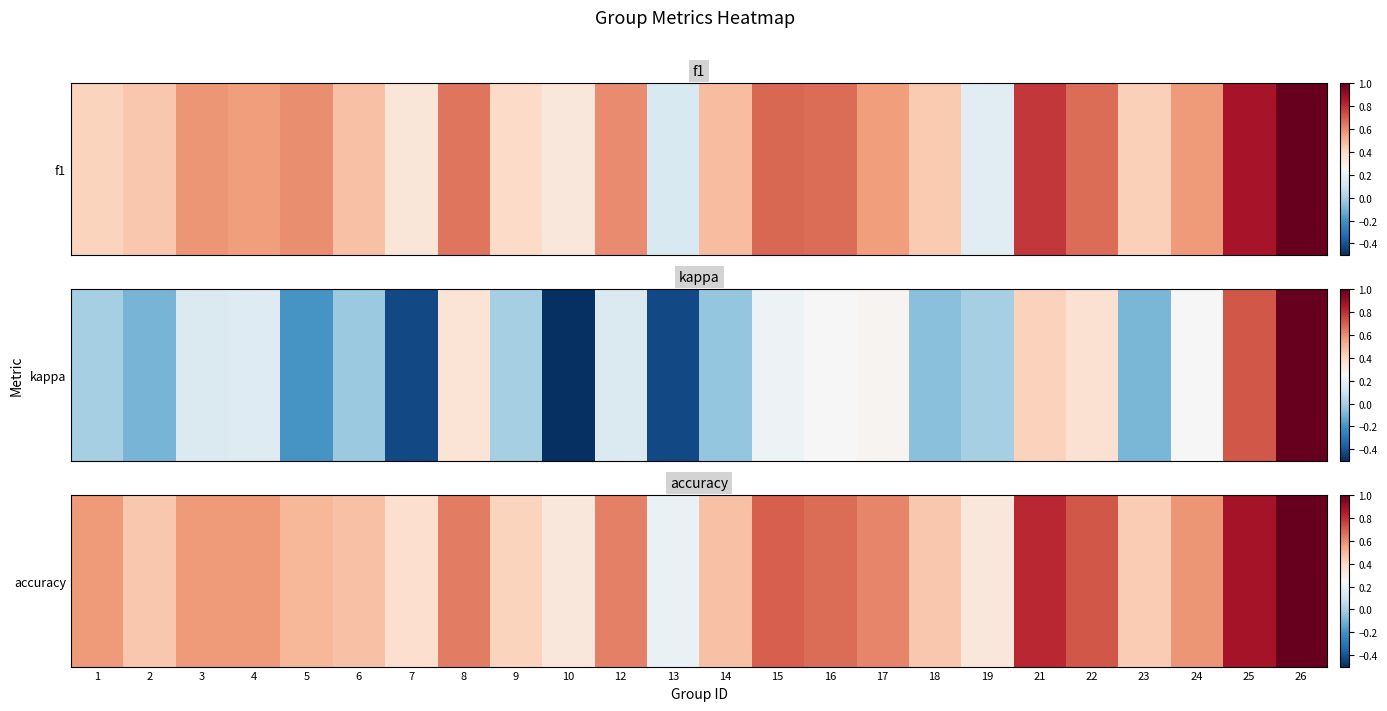

Reading left to right, extract all data points from this chart.

0.6	0.5	0.6	0.6	0.5	0.5	0.4	0.6	0.4	0.3	0.6	0.2	0.5	0.7	0.7	0.6	0.5	0.3	0.8	0.7	0.4	0.6	0.9	1.0